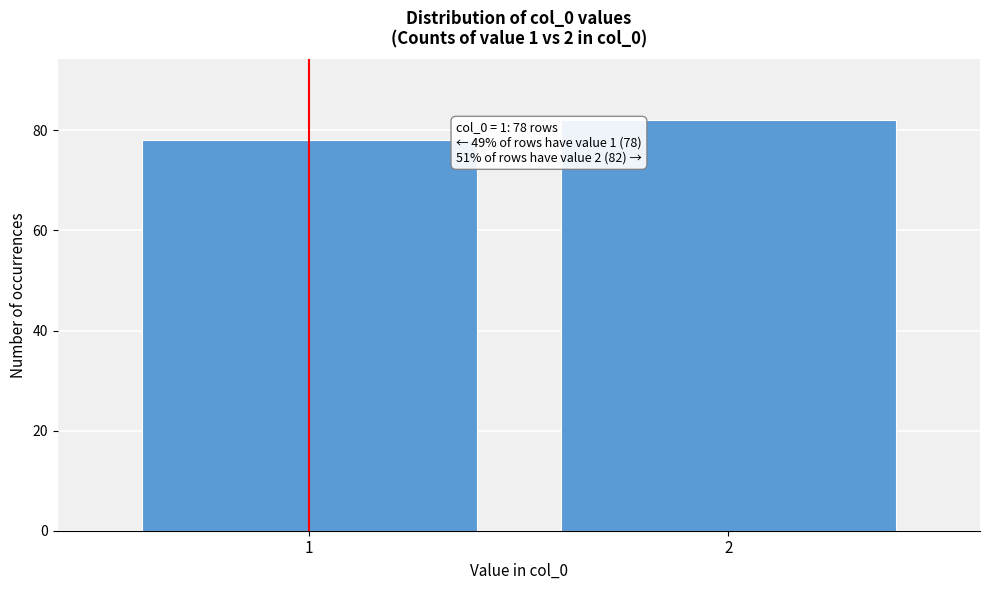

Reading right to left, extract all data points from this chart.

2=82	1=78